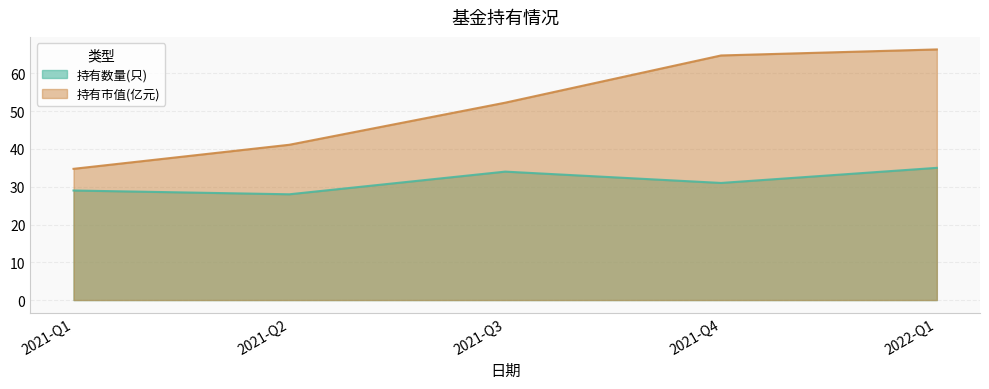

At which label does 持有数量(只) reach its peak?

2022-Q1